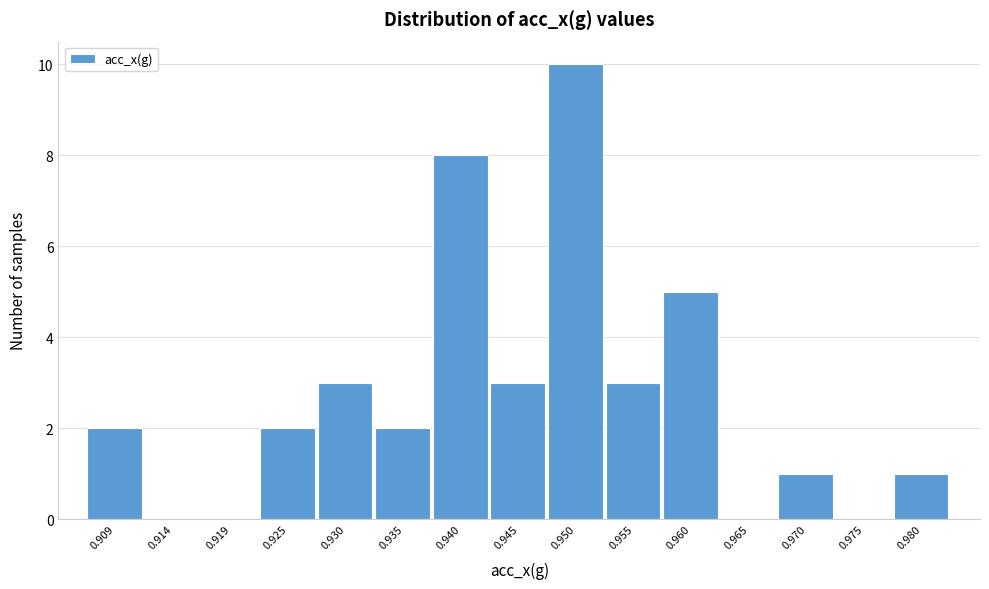

Reading left to right, extract all data points from this chart.

0.909=2	0.914=0	0.919=0	0.925=2	0.930=3	0.935=2	0.940=8	0.945=3	0.950=10	0.955=3	0.960=5	0.965=0	0.970=1	0.975=0	0.980=1